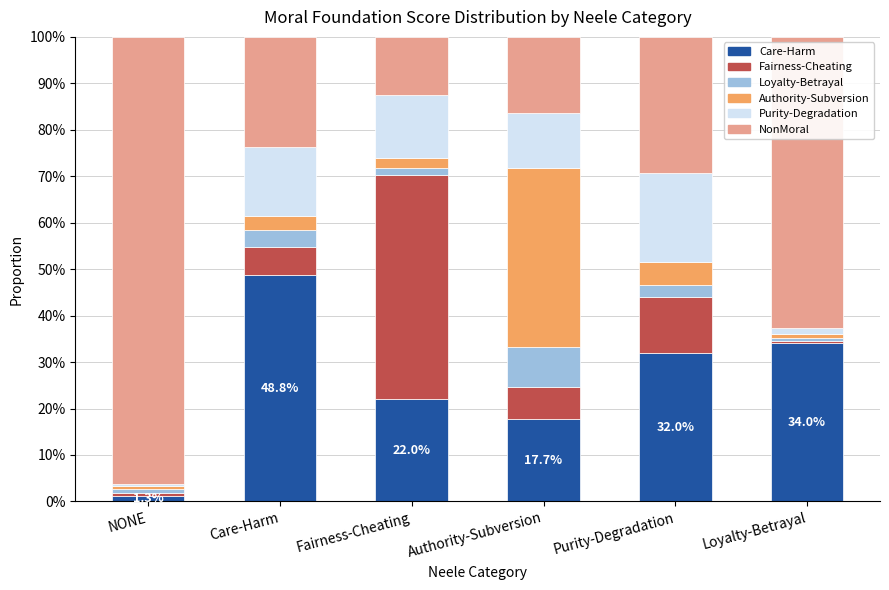

What position from the left is Care-Harm?

2